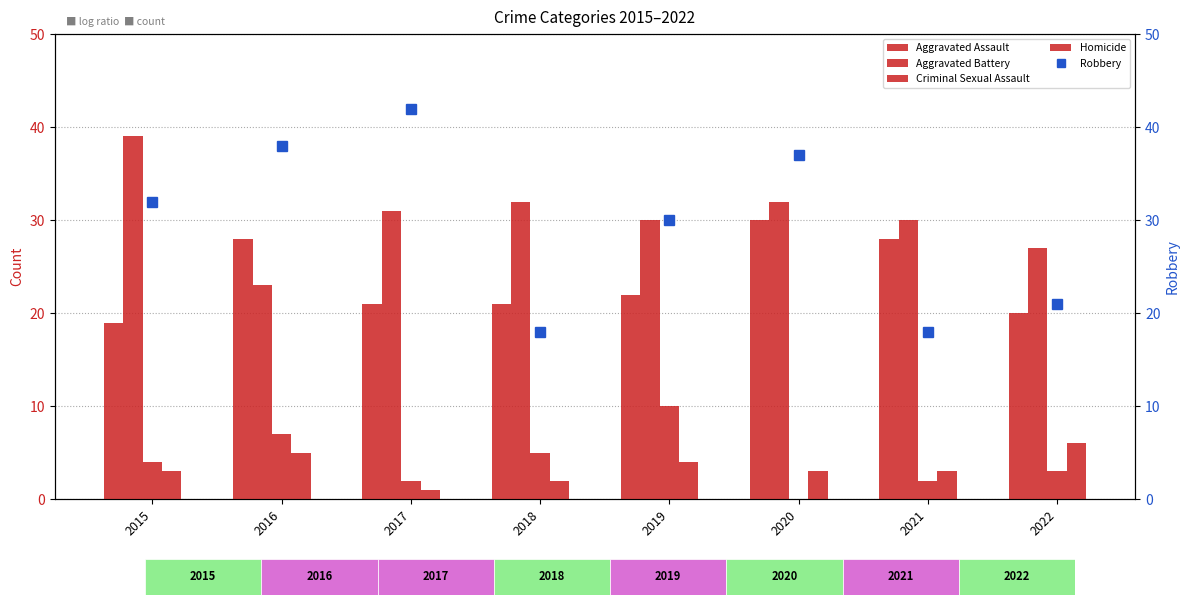

List the series in order of their peak value, lowest first.

Homicide, Criminal Sexual Assault, Aggravated Assault, Aggravated Battery, Robbery